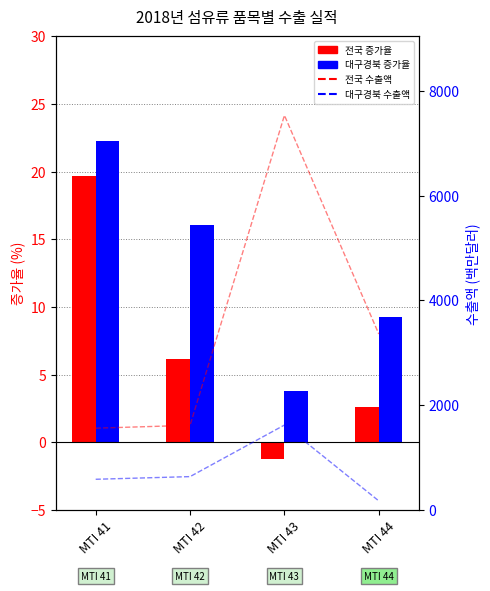

Is it true that 대구경북 수출액 equals 588.0 at MTI 41?

True